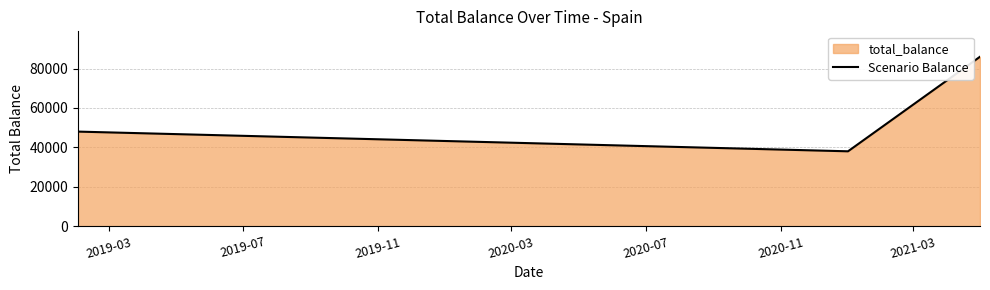

What is the minimum value shown in the chart?

38000